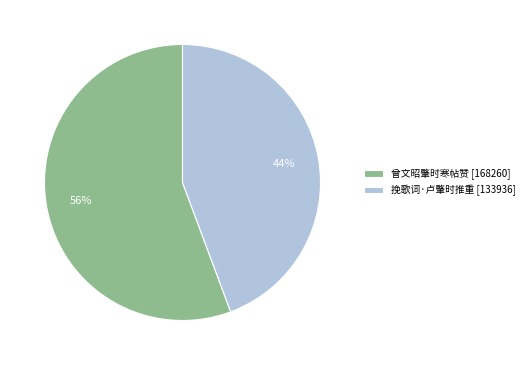

What percentage is the 挽歌词·卢肇时推重 slice, to the nearest percent?

44%